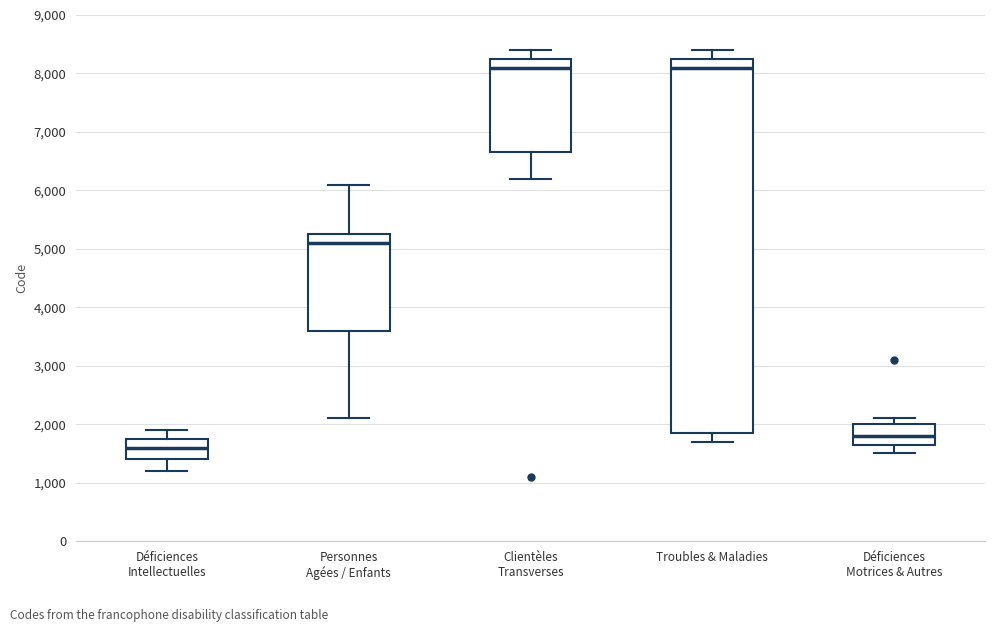

Reading left to right, read every box against the y-axis: the position of its median line, the range the box covers, and the ends of its whiskers. The values are not printed on the chart, so give them approximately, as read against the axis.

Déficiences Intellectuelles: median 1600, box 1400 to 1800, whiskers 1200 to 1900
Personnes Agées / Enfants: median 5100, box 3600 to 5300, whiskers 2100 to 6100
Clientèles Transverses: median 8100, box 6700 to 8300, whiskers 6200 to 8400
Troubles & Maladies: median 8100, box 1900 to 8300, whiskers 1700 to 8400
Déficiences Motrices & Autres: median 1800, box 1700 to 2000, whiskers 1500 to 2100